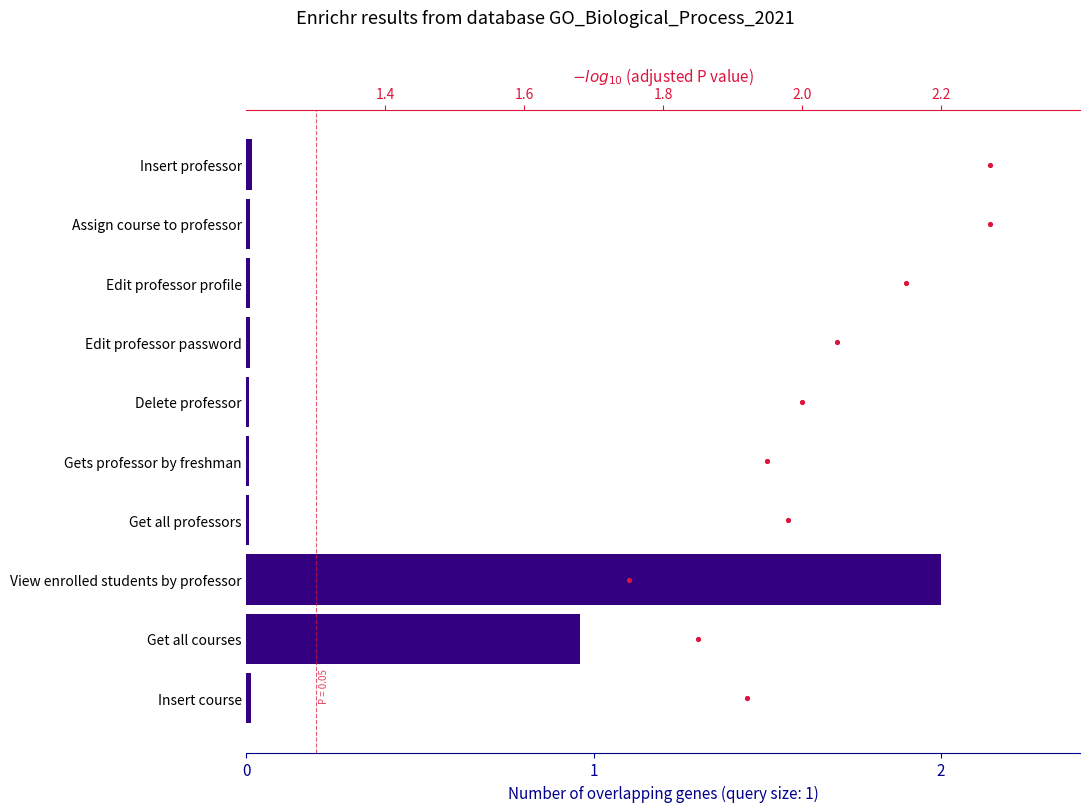

Which series contains the lowest Y value?

scatter